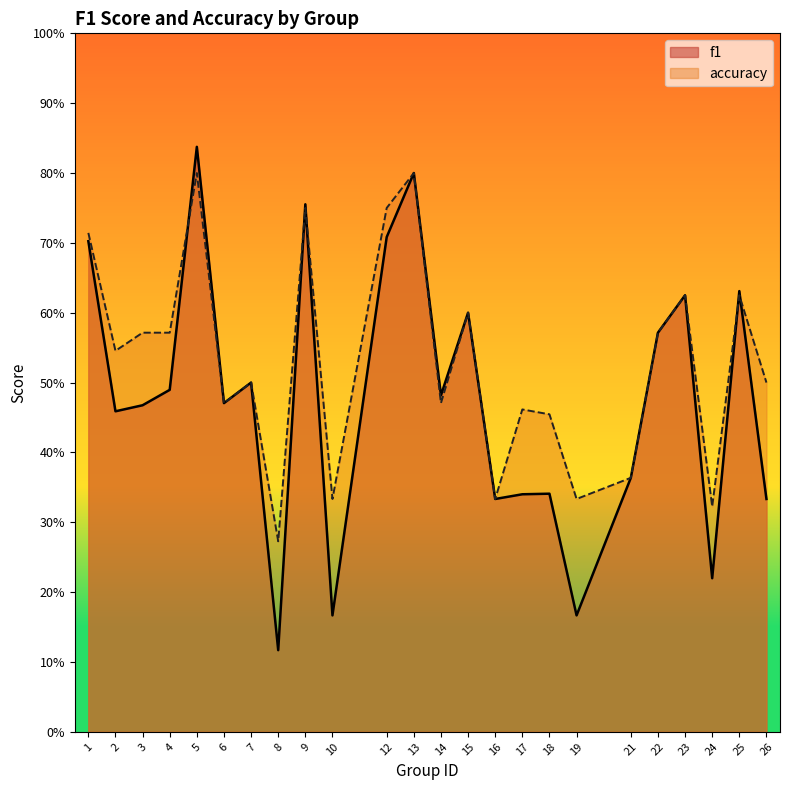

Is it true that f1 equals 0.5 at 3?

True